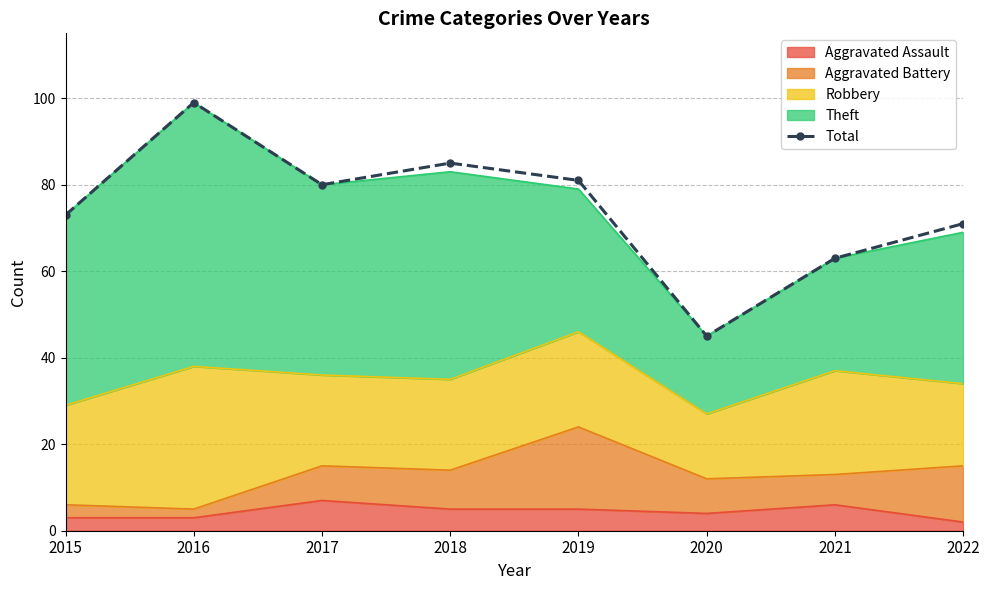

Where does the data first go above 80?

2016